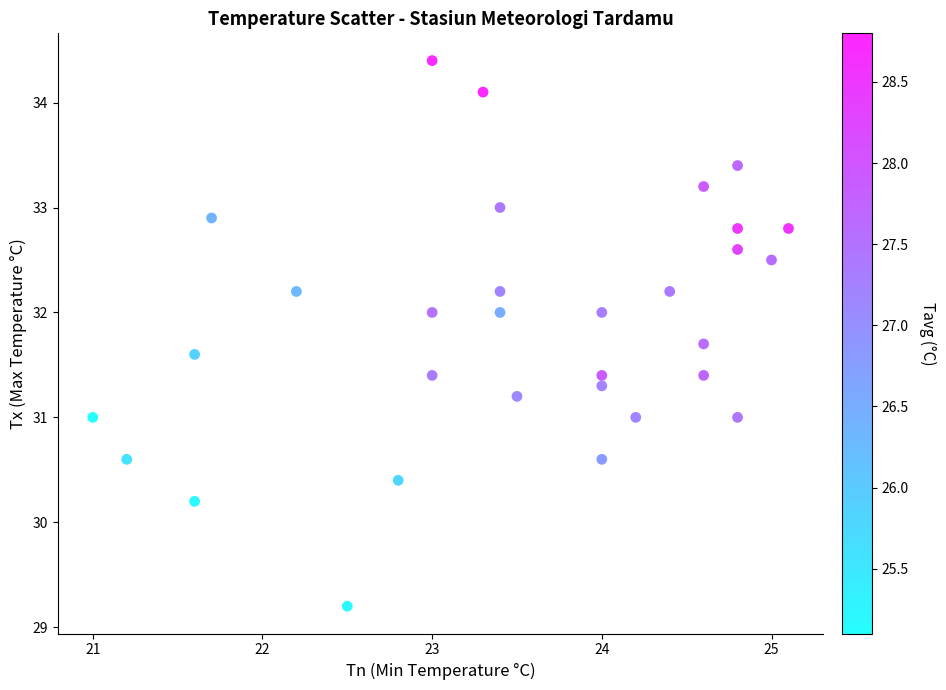

What is the range of Y values (max minus min)?

5.2